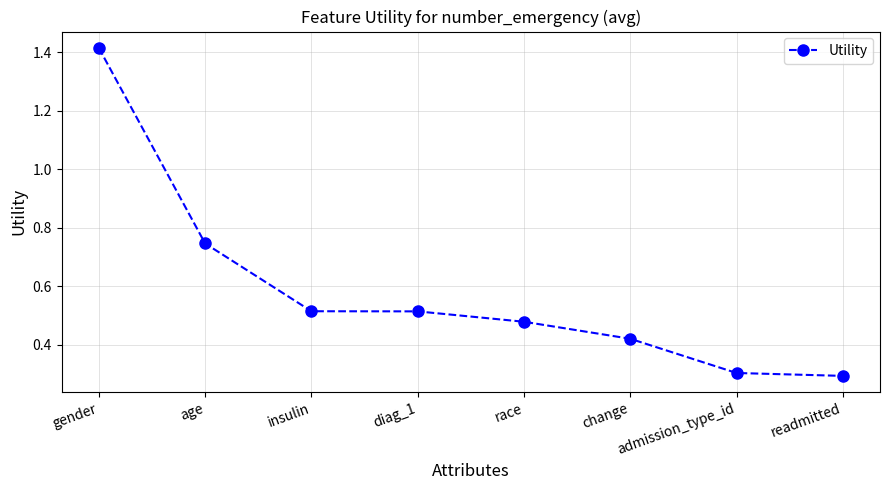

What is the difference between the values at gender and change?

1.0